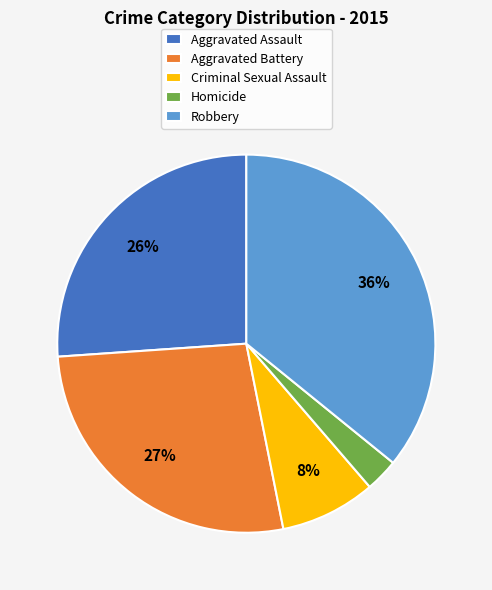

Between Aggravated Battery and Robbery, which is larger?

Robbery